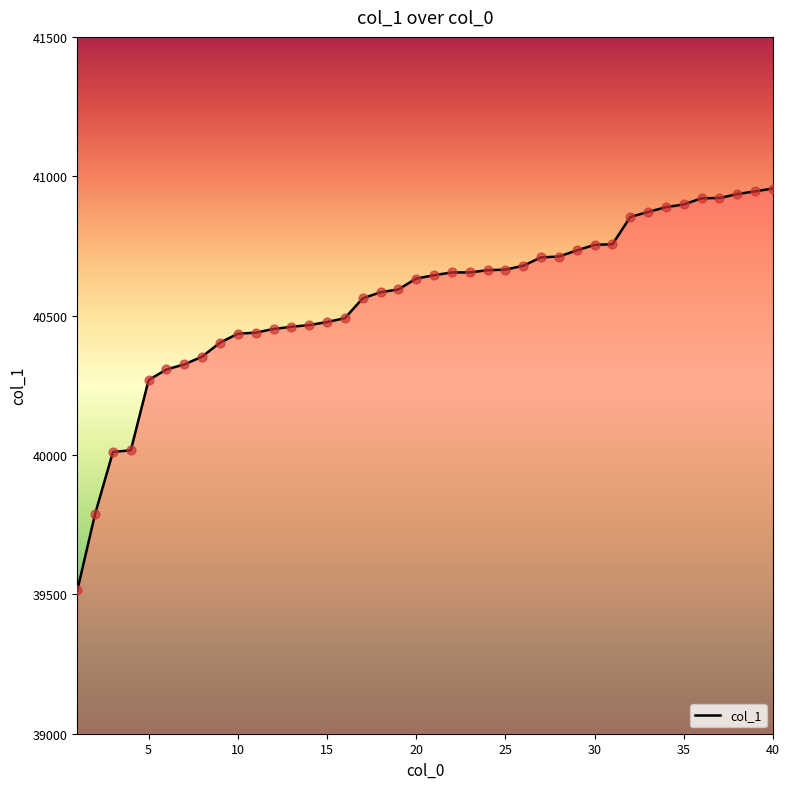

What is the maximum value shown in the chart?

40956